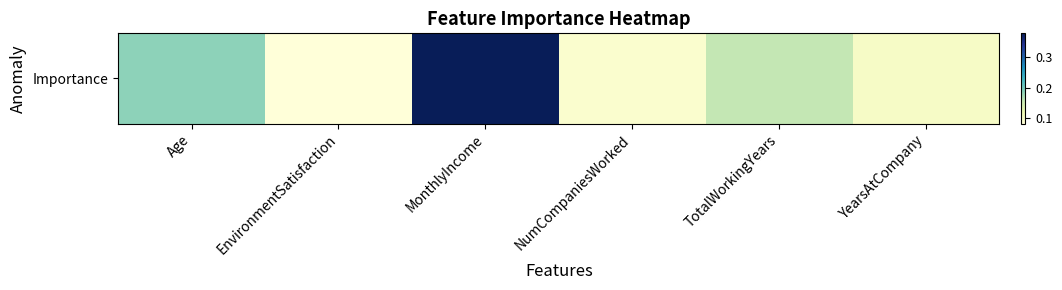

Which category has the highest value across all series?

MonthlyIncome